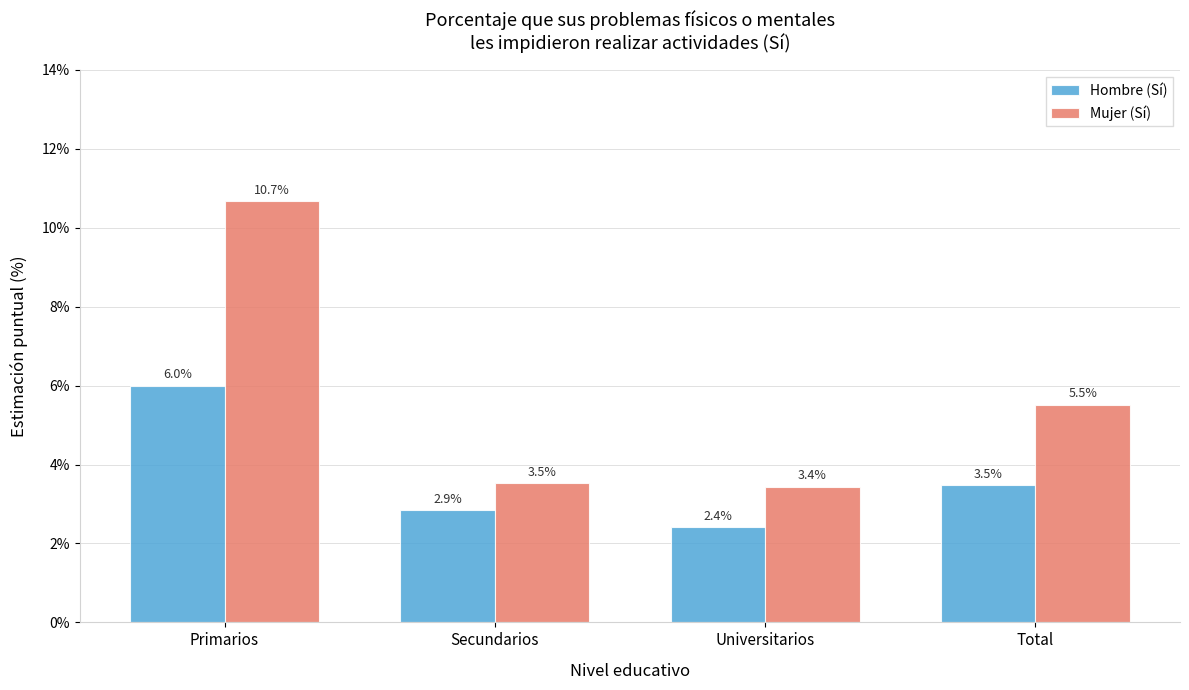

Where is Mujer (Sí) nearest to the value 7?

Total